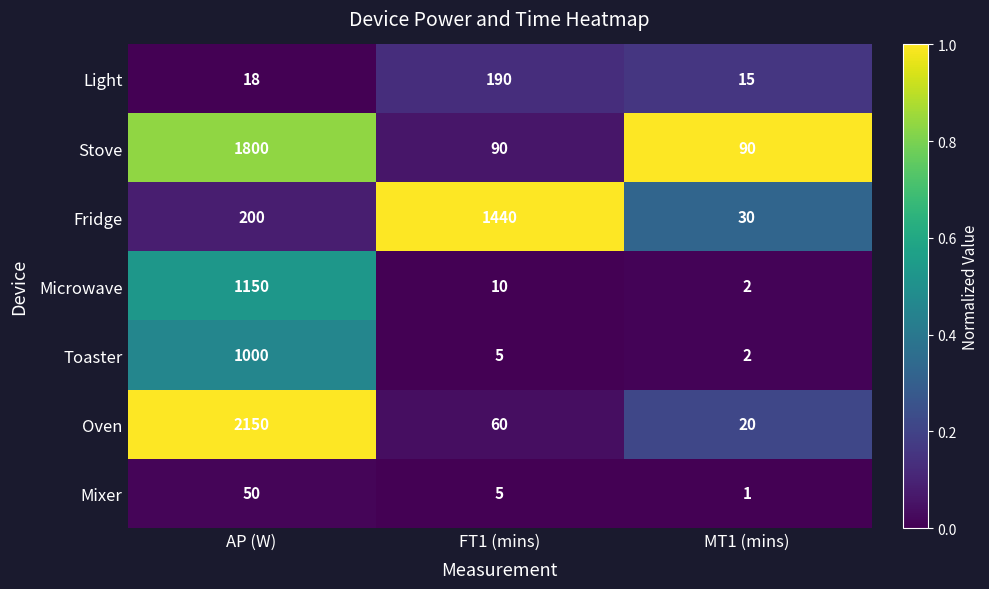

At which category is the sum across all series the highest?

AP (W)